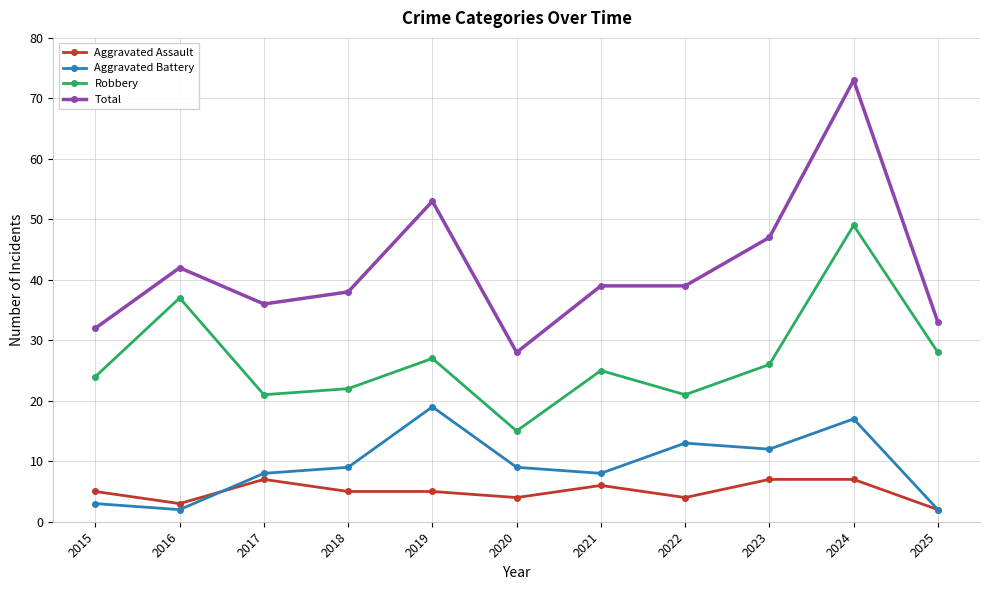

True or false: Aggravated Battery and Total cross at least once.

False